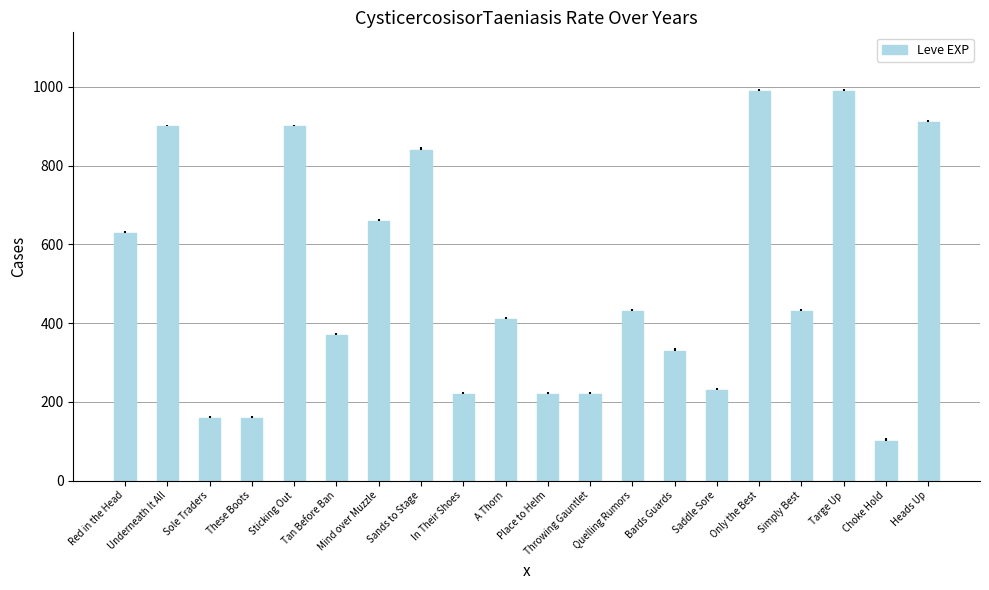

What is the value of the 16th bar from the left?

990